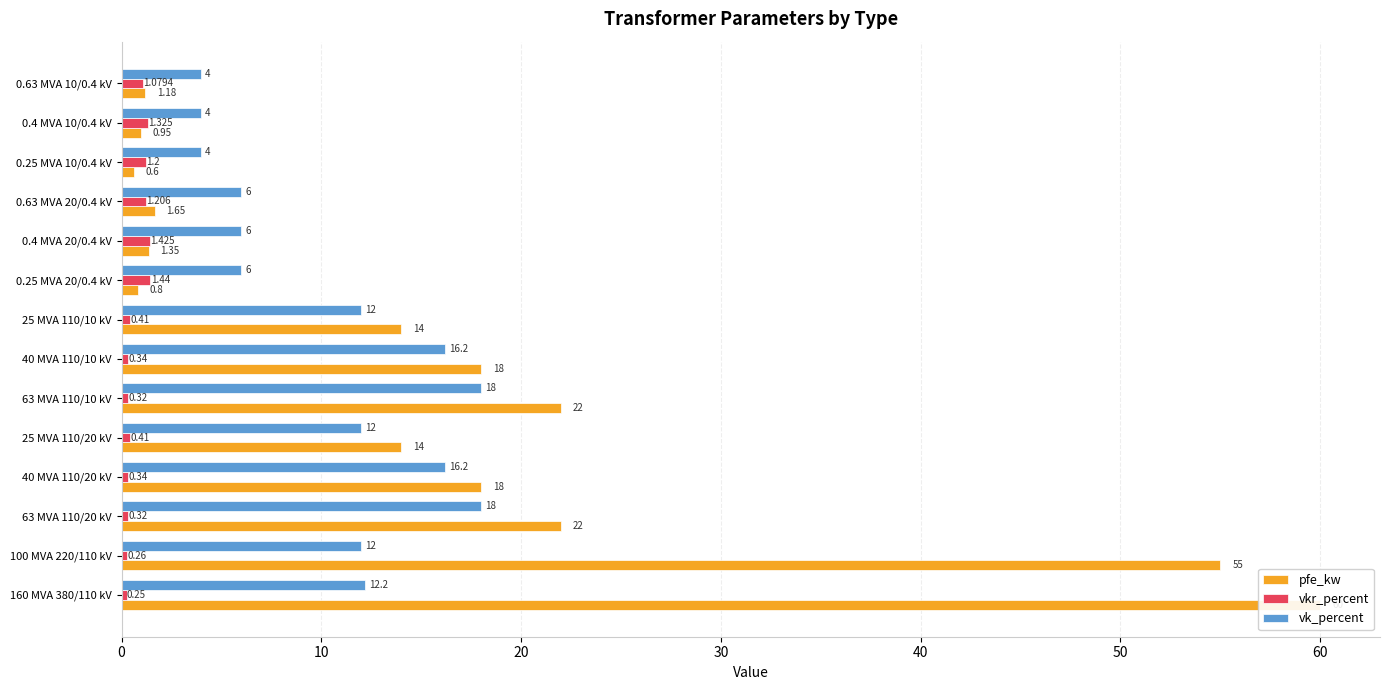

Reading left to right, transcribe all the data shown in this chart.

pfe_kw: 60.0	55.0	22.0	18.0	14.0	22.0	18.0	14.0	0.8	1.4	1.6	0.6	0.9	1.2
vkr_percent: 0.2	0.3	0.3	0.3	0.4	0.3	0.3	0.4	1.4	1.4	1.2	1.2	1.3	1.1
vk_percent: 12.2	12.0	18.0	16.2	12.0	18.0	16.2	12.0	6.0	6.0	6.0	4.0	4.0	4.0